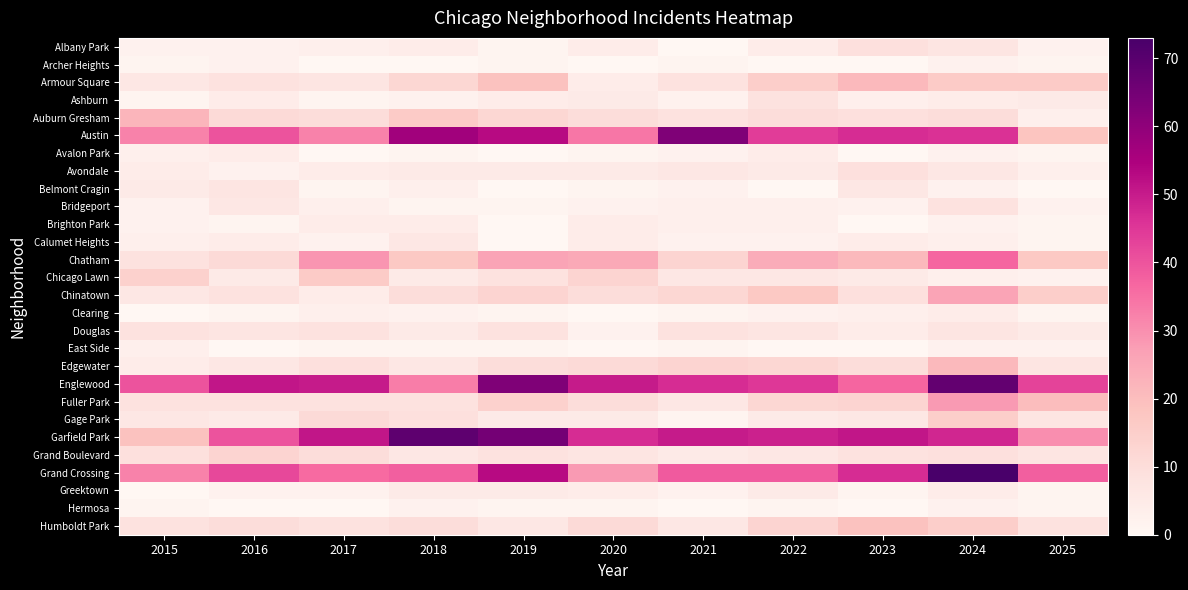

At how many categories does at least one series exceed 41?

10